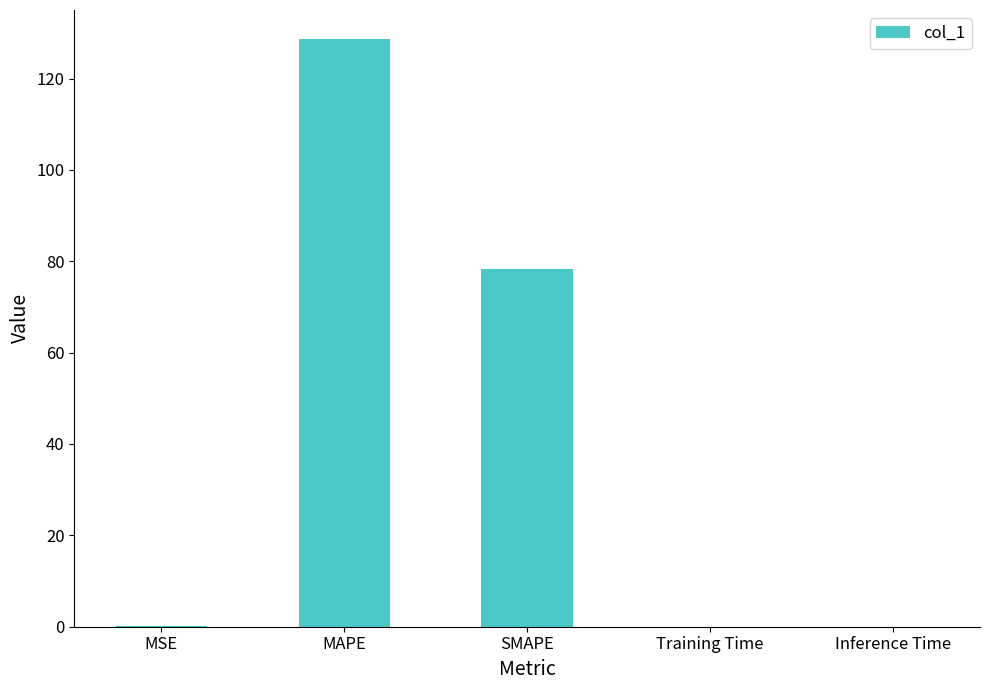

Is it true that the value at Inference Time is 0.0?

True